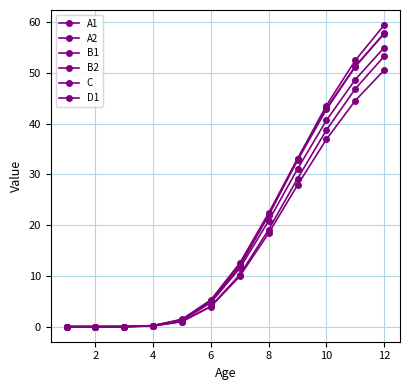

Is this an area chart (filled region under the line)?

No